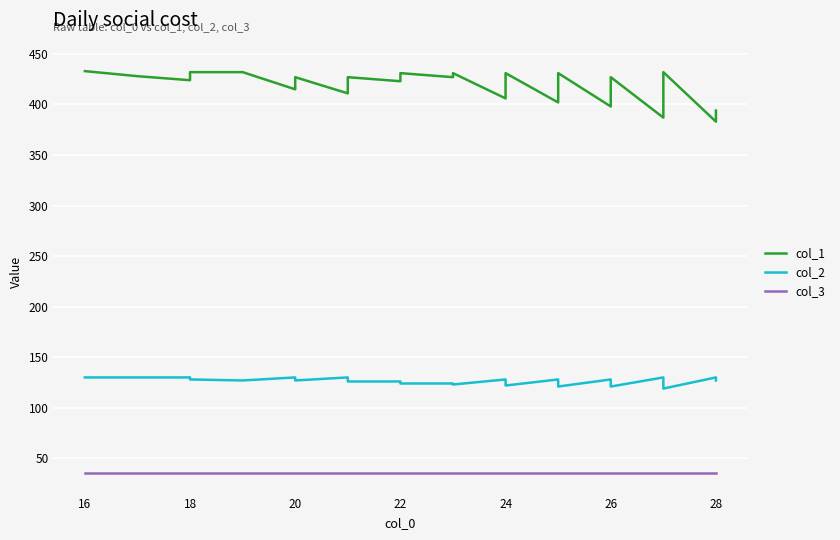

In col_1, how many points are higher than both neighbors (excluding endpoints)?

8